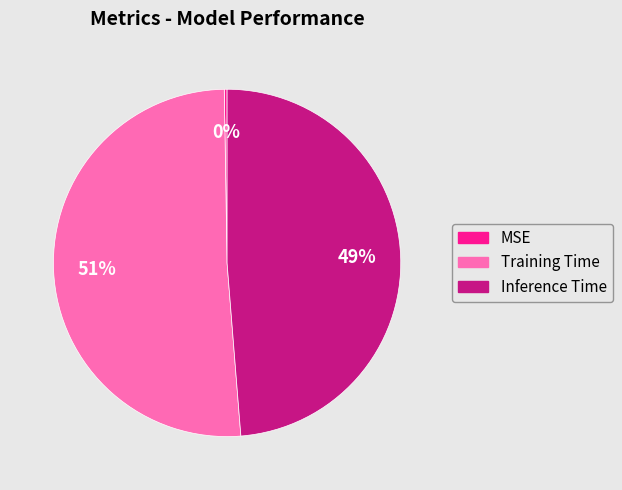

What is the largest slice in the pie chart?

Training Time